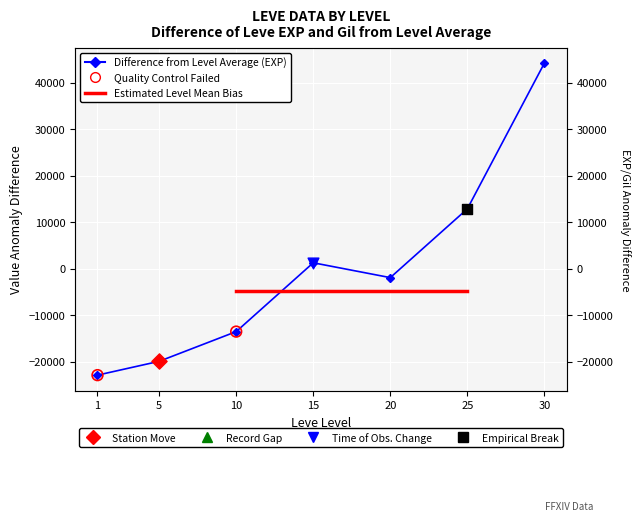

Which has a higher value, 20 or 1?

20